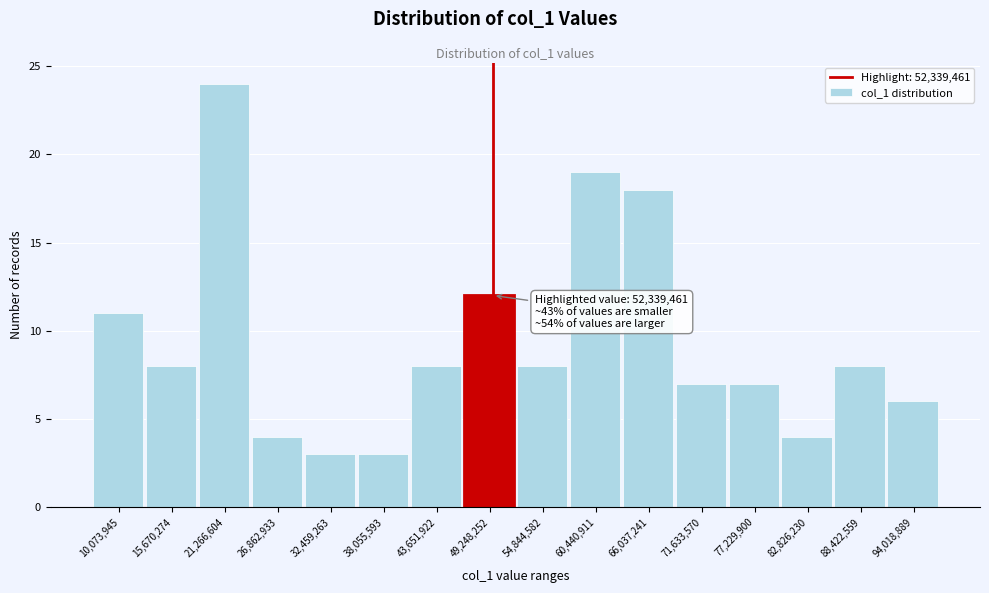

Reading left to right, what are all the values shown in this chart?

11	8	24	4	3	3	8	12	8	19	18	7	7	4	8	6